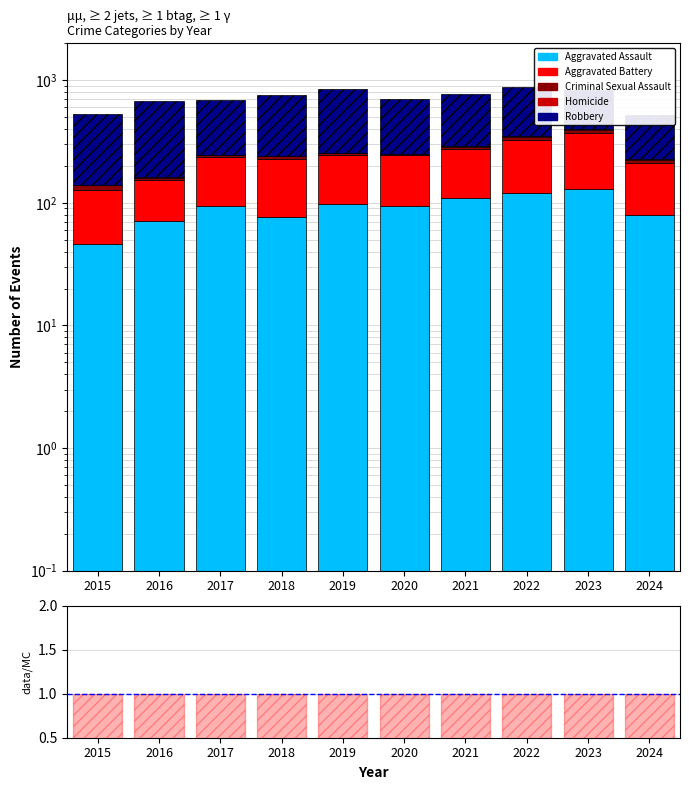

Reading left to right, transcribe all the data shown in this chart.

Aggravated Assault: 46.0	71.0	95.0	77.0	98.0	94.0	110.0	121.0	130.0	80.0
Aggravated Battery: 82.0	82.0	142.0	152.0	148.0	150.0	163.0	202.0	244.0	131.0
Criminal Sexual Assault: 12.0	8.0	8.0	11.0	8.0	3.0	14.0	24.0	22.0	14.0
Homicide: 0.0	1.0	1.0	1.0	2.0	3.0	4.0	5.0	2.0	3.0
Robbery: 395.0	510.0	446.0	520.0	591.0	450.0	484.0	521.0	440.0	297.0
Total/Stacked: 1.0	1.0	1.0	1.0	1.0	1.0	1.0	1.0	1.0	1.0